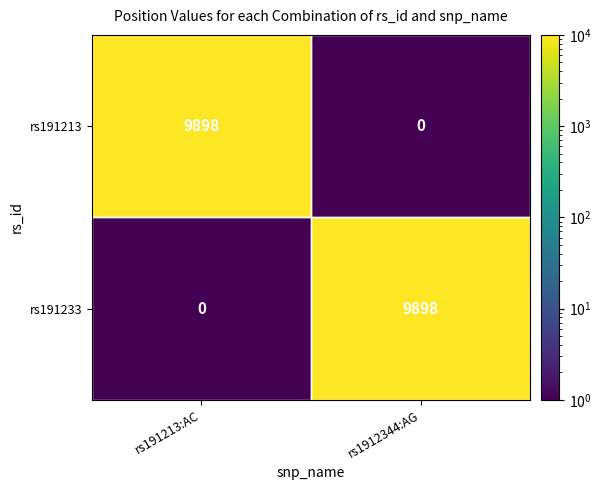

What is the total value across all series at rs191213:AC?

9898